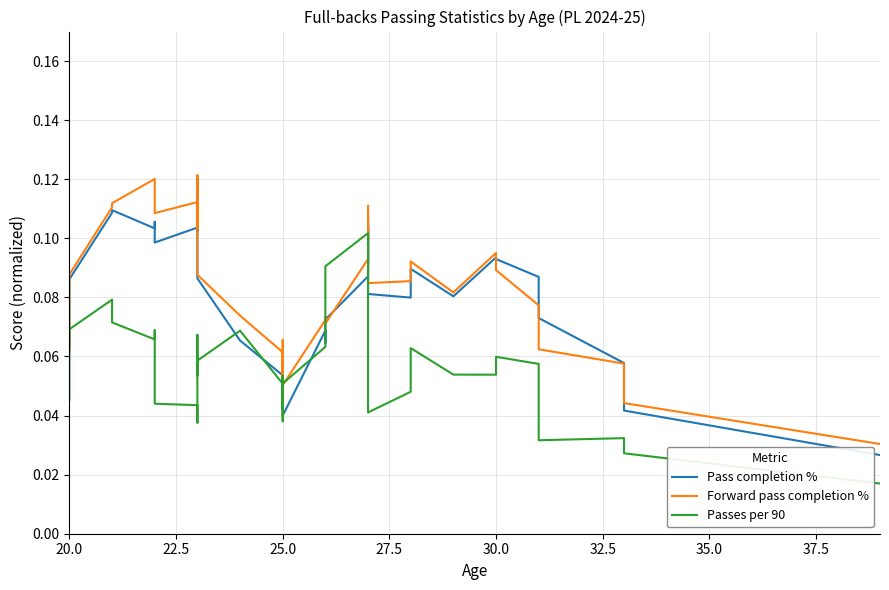

Reading left to right, extract all data points from this chart.

Pass completion %: 0.1	0.1	0.1	0.1	0.1	0.1	0.1	0.1	0.1	0.1	0.1	0.1	0.1	0.1	0.1	0.1	0.0	0.0	0.1	0.1	0.0	0.1	0.1	0.1	0.1	0.1	0.1	0.1	0.1	0.1	0.1	0.1	0.1	0.1	0.1	0.1	0.1	0.1	0.0	0.0
Forward pass completion %: 0.1	0.1	0.1	0.1	0.1	0.1	0.1	0.1	0.1	0.1	0.1	0.1	0.1	0.1	0.1	0.1	0.1	0.1	0.1	0.1	0.1	0.1	0.1	0.1	0.1	0.1	0.1	0.1	0.1	0.1	0.1	0.1	0.1	0.1	0.1	0.1	0.1	0.1	0.0	0.0
Passes per 90: 0.0	0.1	0.1	0.1	0.1	0.1	0.1	0.0	0.0	0.0	0.1	0.1	0.1	0.1	0.1	0.1	0.1	0.0	0.0	0.0	0.1	0.1	0.1	0.1	0.1	0.1	0.1	0.1	0.1	0.0	0.0	0.1	0.1	0.1	0.1	0.1	0.0	0.0	0.0	0.0